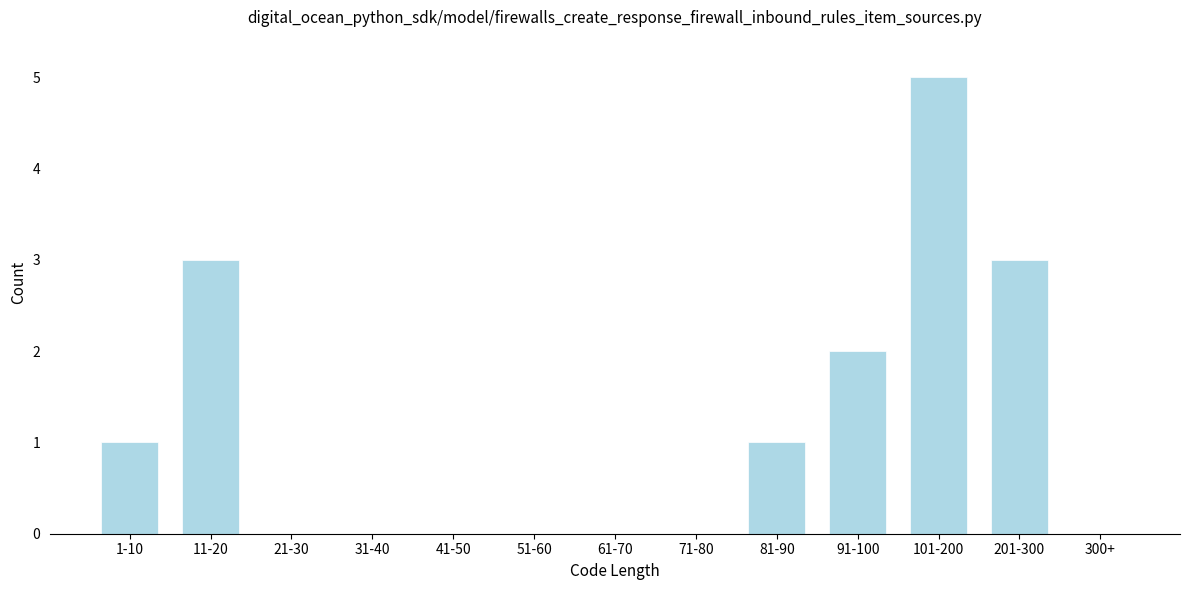

Reading left to right, what are all the values shown in this chart?

1-10=1	11-20=3	21-30=0	31-40=0	41-50=0	51-60=0	61-70=0	71-80=0	81-90=1	91-100=2	101-200=5	201-300=3	300+=0